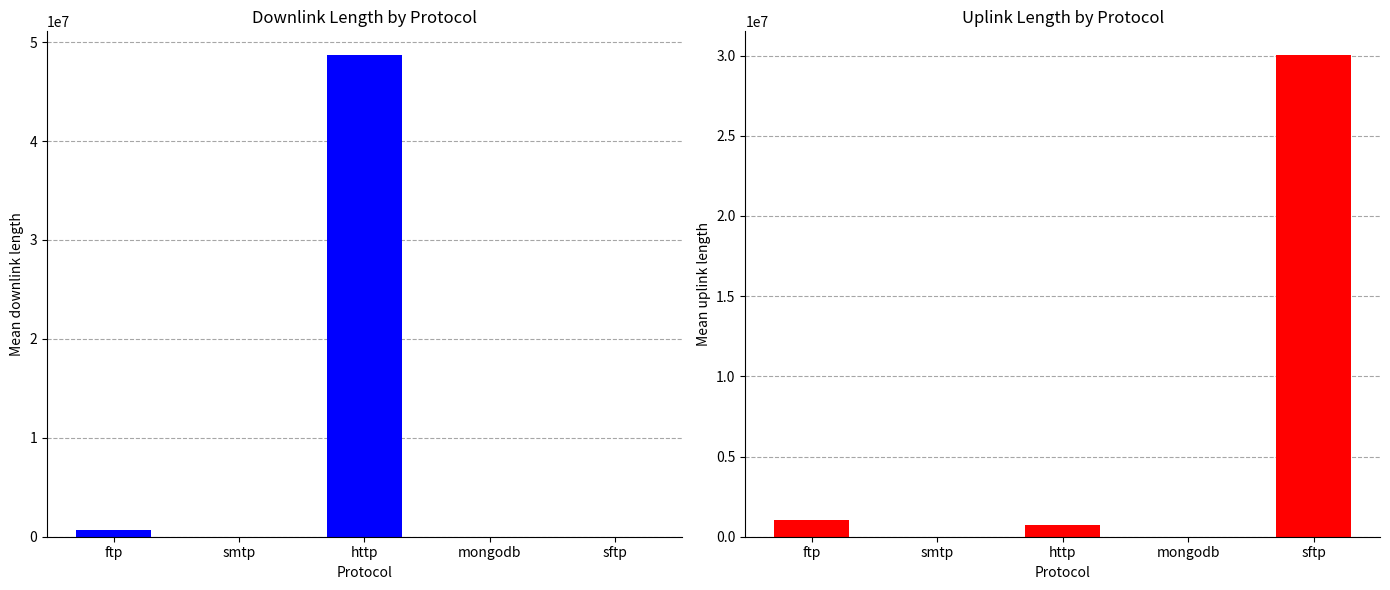

Count the number of data series in this chart.

2